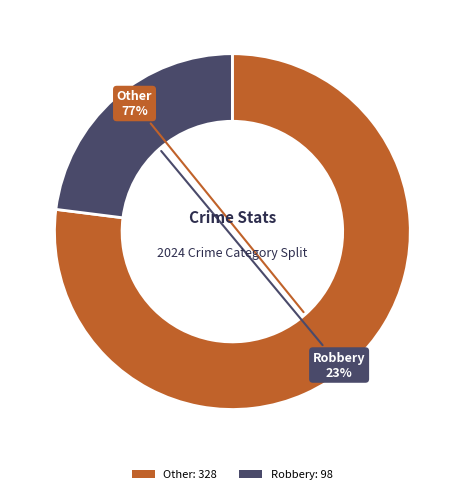

Which slice represents more than half of the pie?

Other: 328